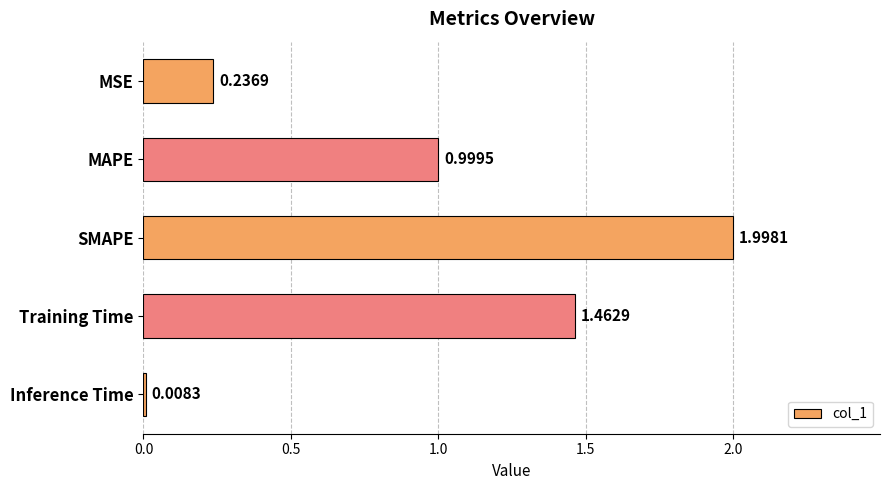

What is the ratio of the value at SMAPE to the value at Training Time?

1.4